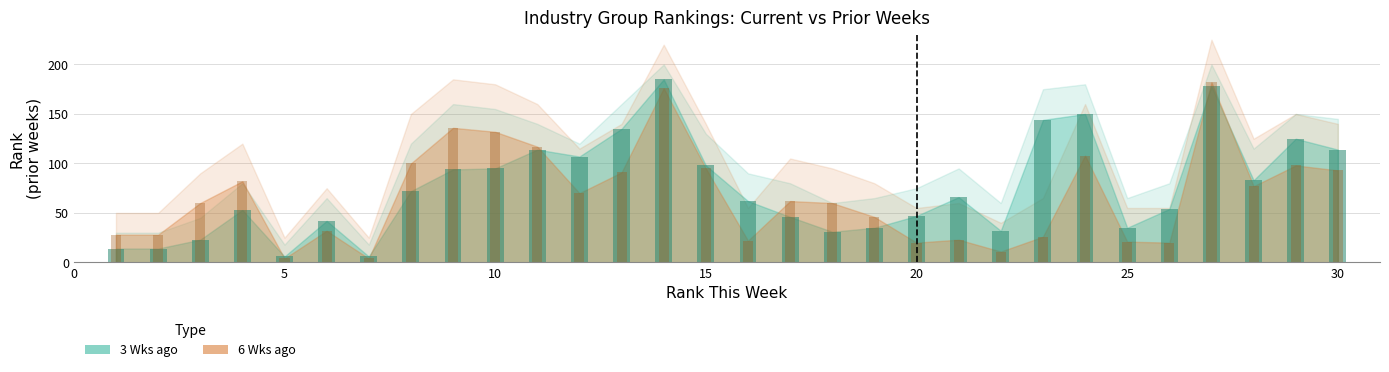

Does the chart contain any negative values?

No